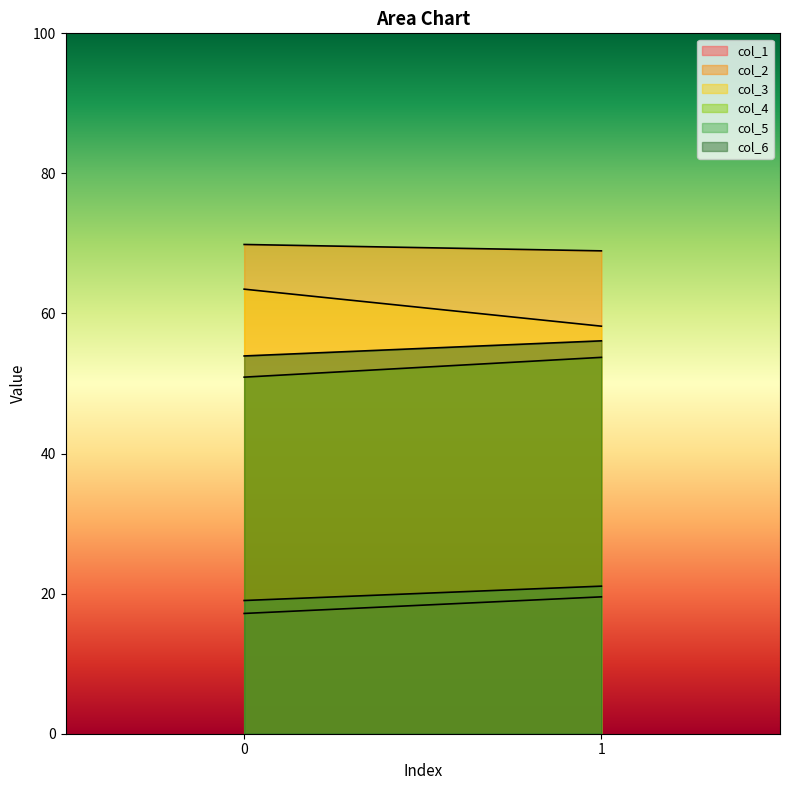

What is the smallest value displayed?

17.2